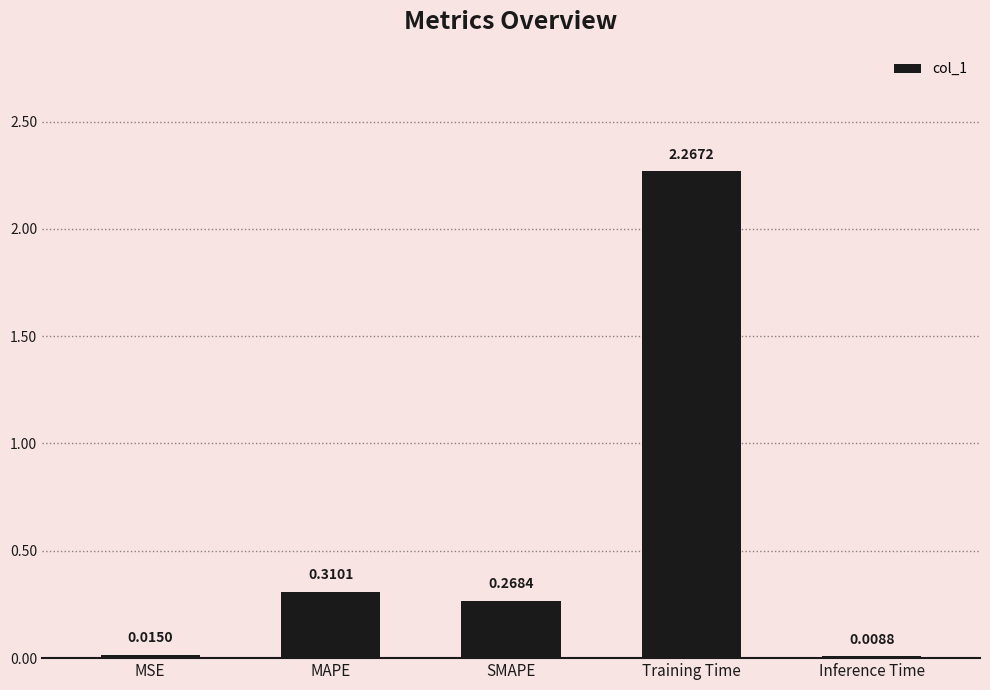

At which category does the chart reach its peak across all series?

Training Time